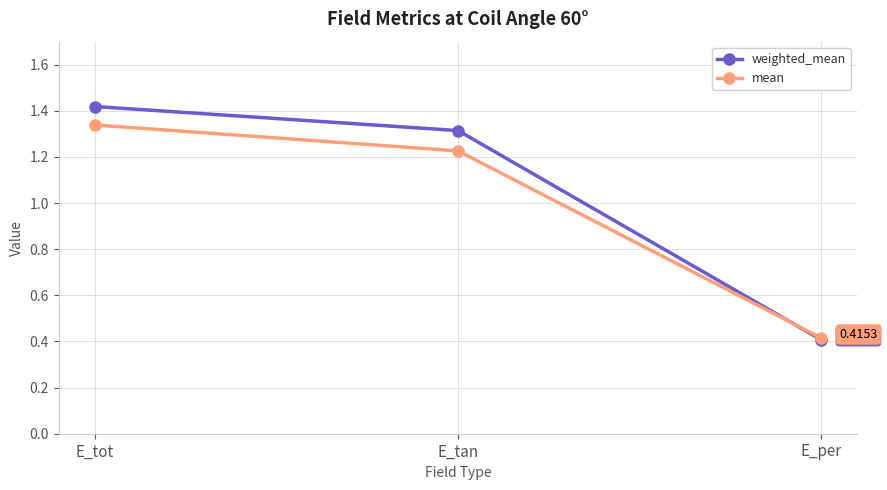

Rank the categories by mean value from lowest to highest.

E_per, E_tan, E_tot